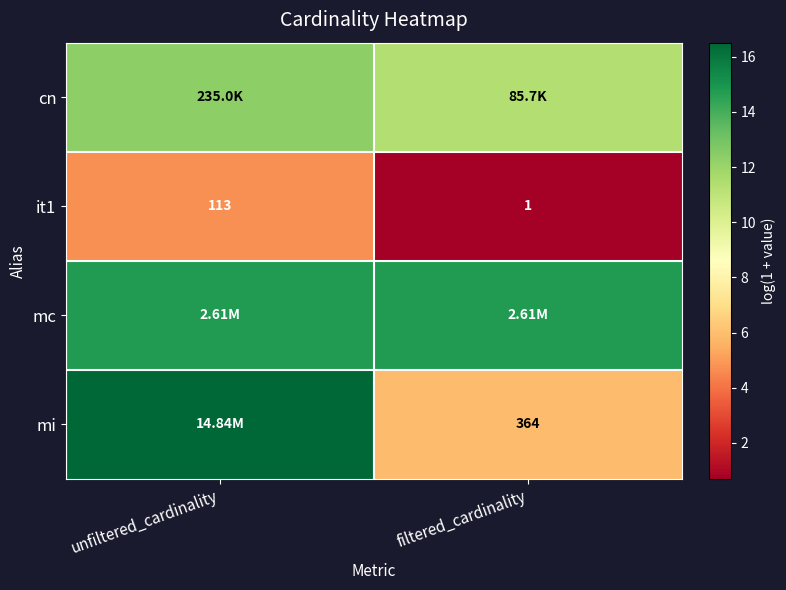

What is the total value across all series at unfiltered_cardinality?

48.4